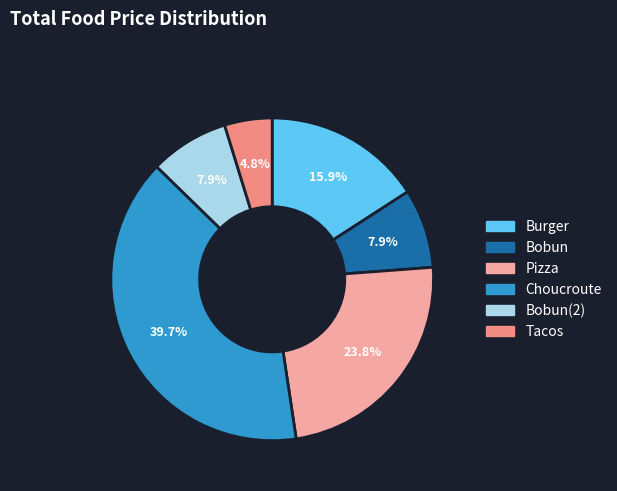

To the nearest percent, what percentage of the pie is Burger?

16%